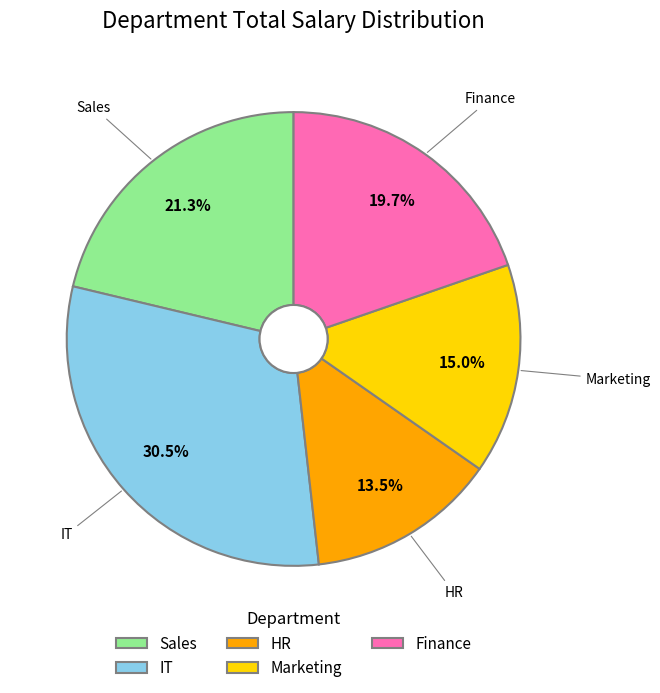

The Finance slice represents 29% of the pie. True or false?

False